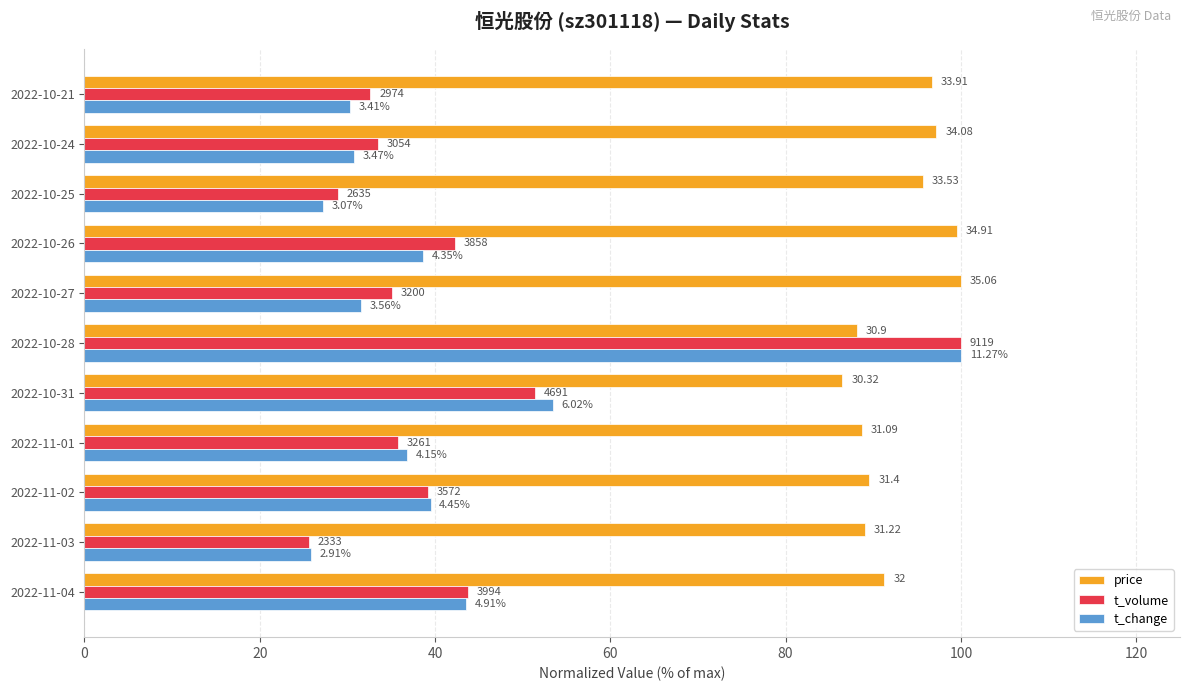

What are all the series names shown in the legend?

price, t_volume, t_change